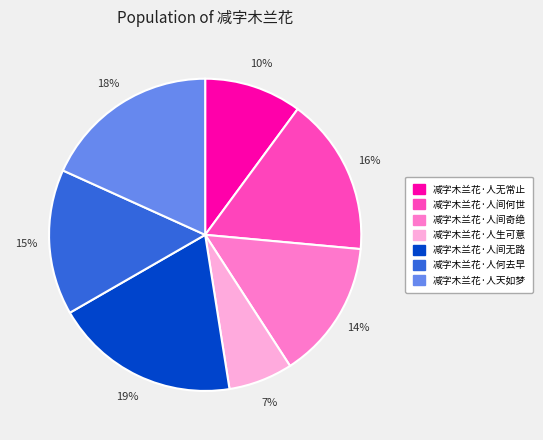

What percentage is the 减字木兰花·人无常止 slice, to the nearest percent?

10%